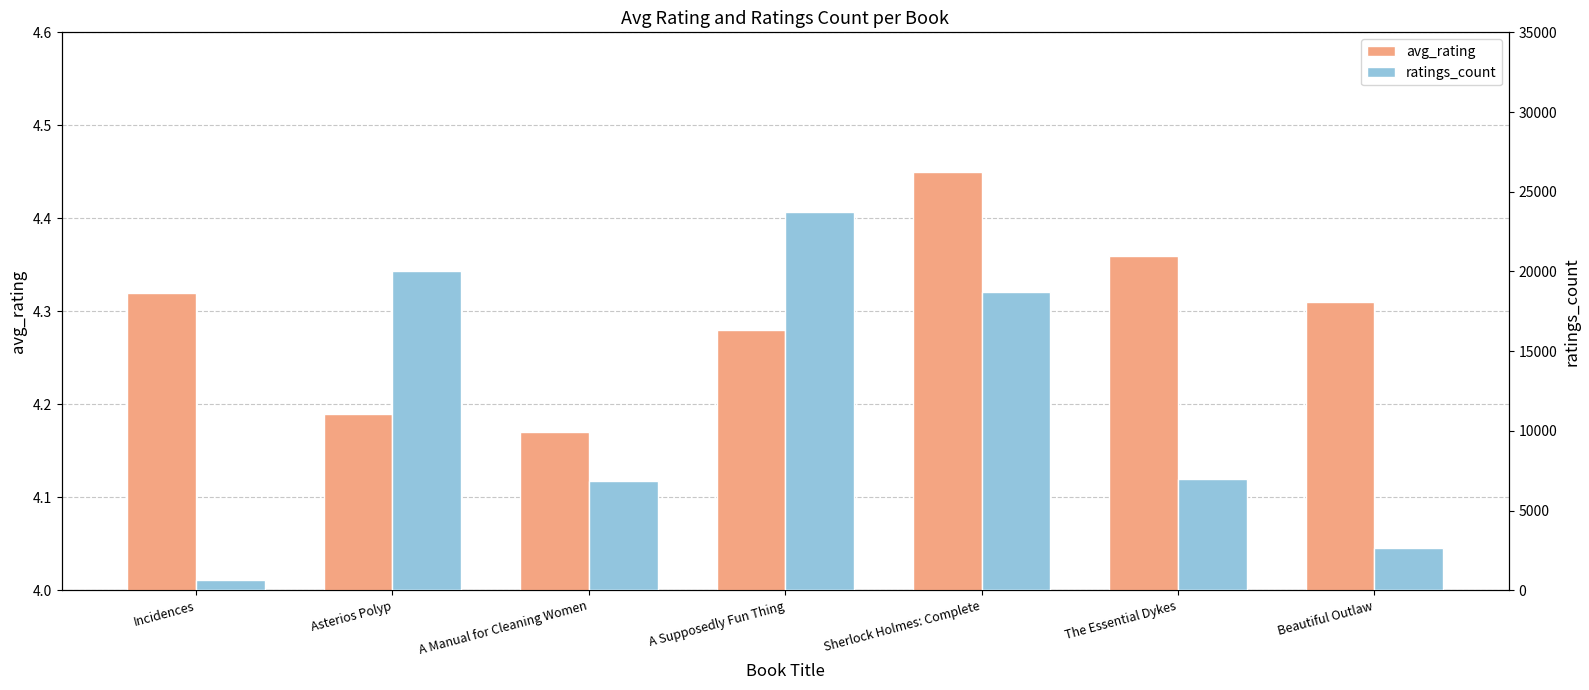

Which series has the widest spread of values?

ratings_count